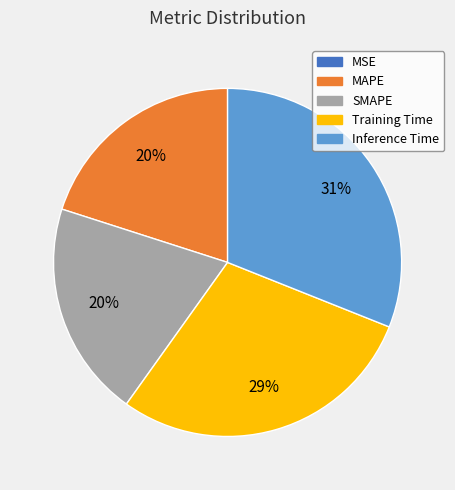

Which category has the biggest portion of the pie?

Inference Time